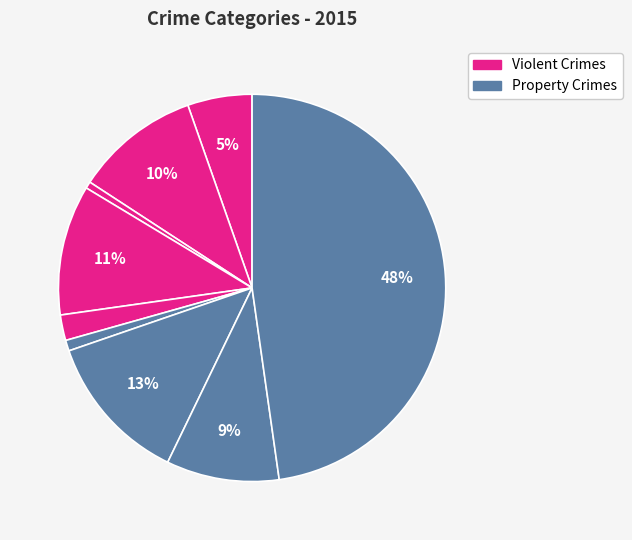

Count the number of slices in the pie.

9